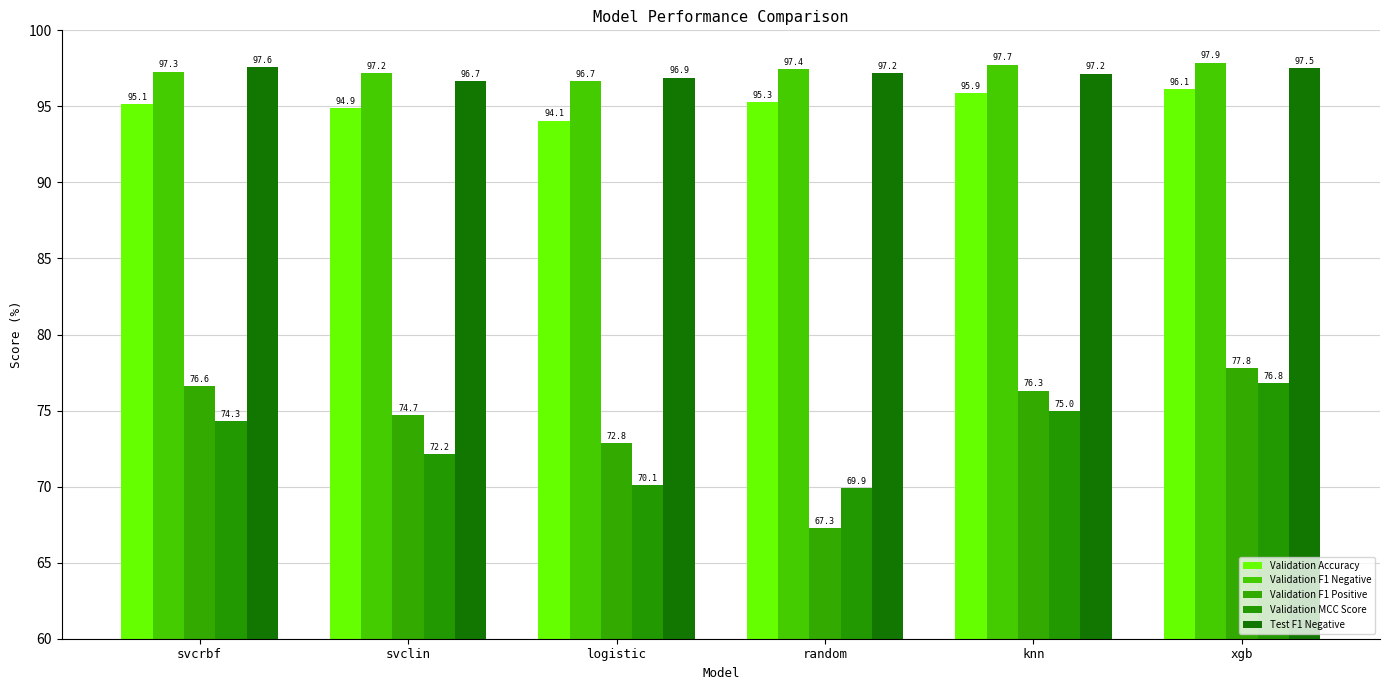

What is the difference between the highest and lowest values at random?

30.2